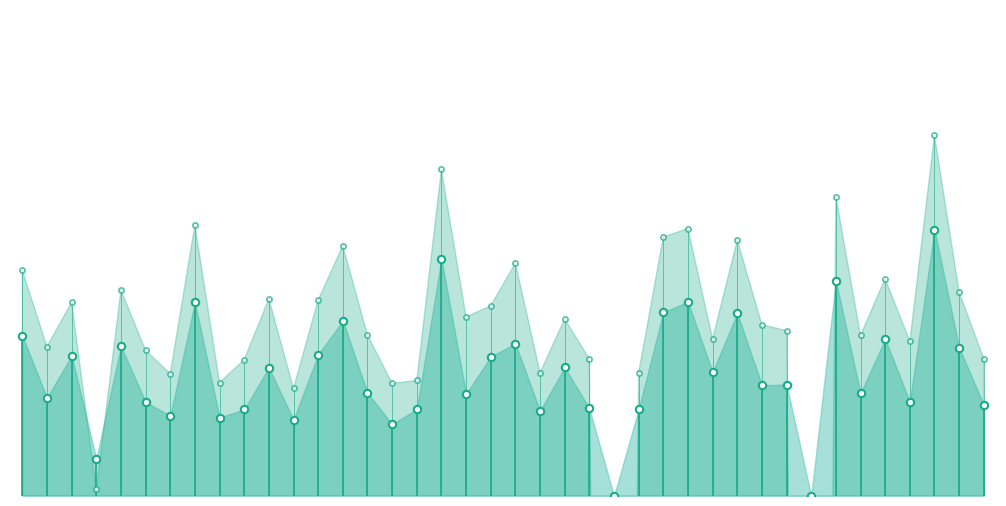

What is the change in value from 20 to 34?

+0.2